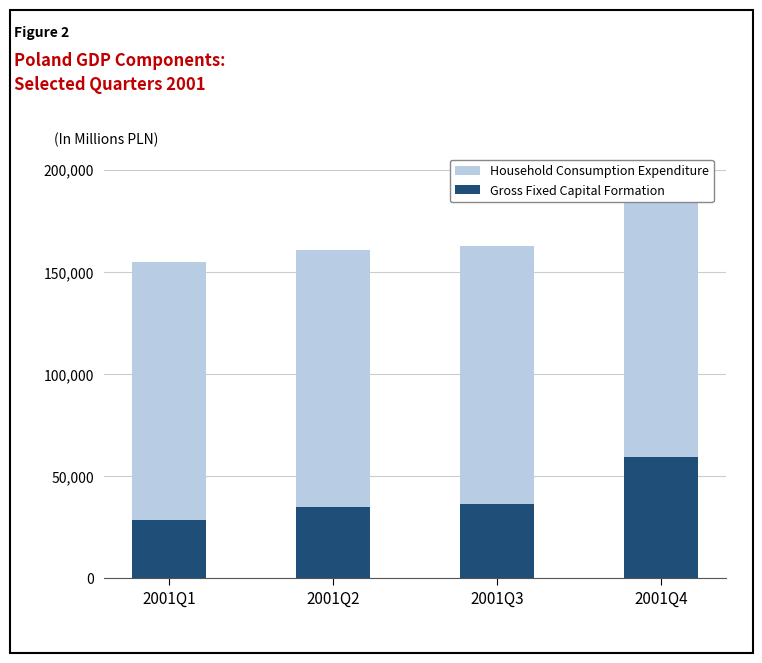

Is the value of Gross Fixed Capital Formation at 2001Q3 greater than the value of Household Consumption Expenditure at 2001Q2?

No